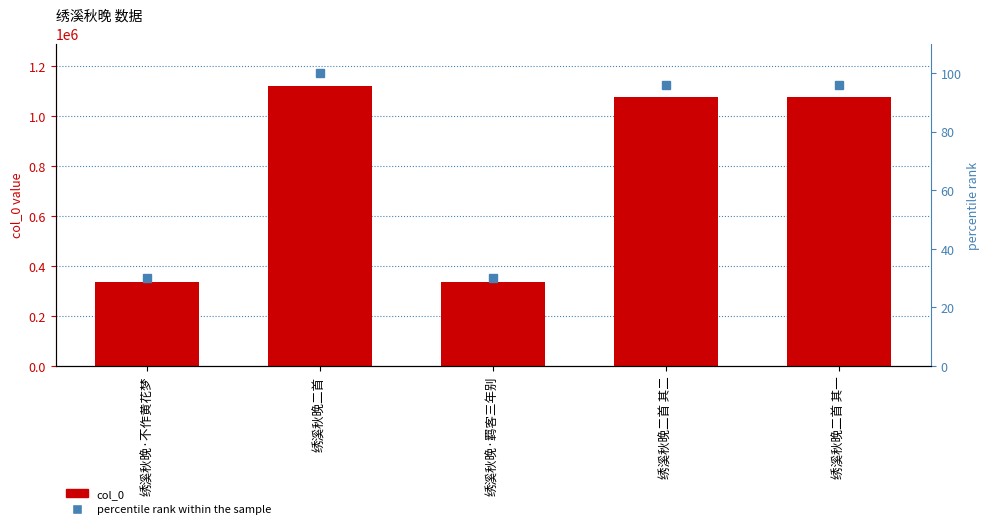

Reading left to right, transcribe all the data shown in this chart.

col_0: 337558.0	1120619.0	336951.0	1075243.0	1075242.0
percentile rank within the sample: 30.1	100.0	30.1	96.0	96.0